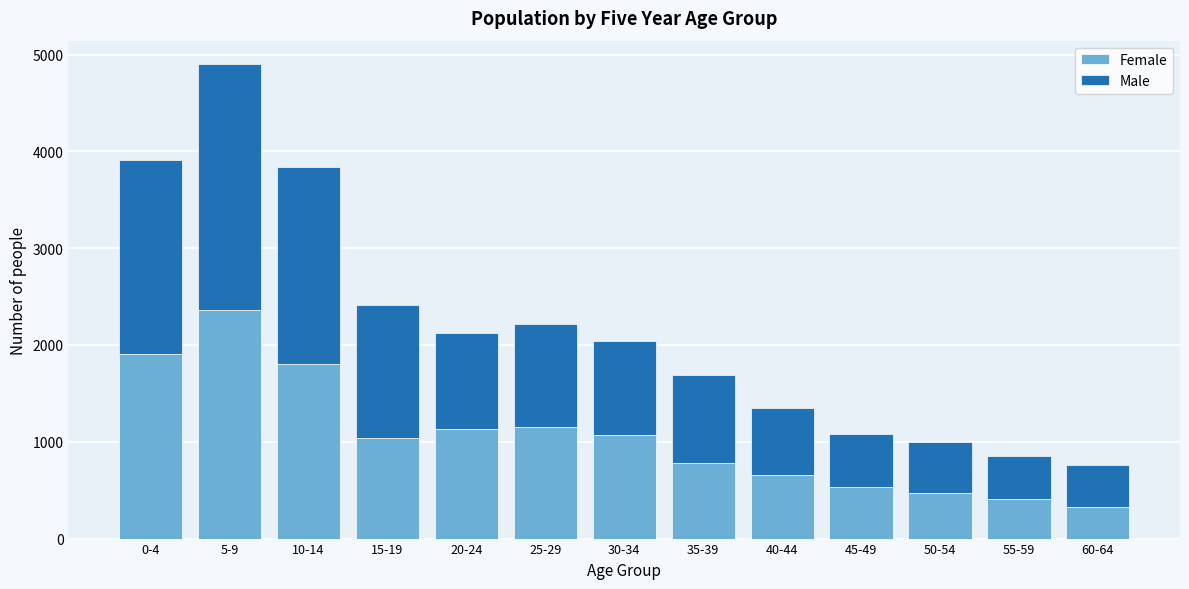

Reading right to left, transcribe the values for Female.

322	406	472	532	654	786	1075	1153	1132	1037	1802	2361	1904